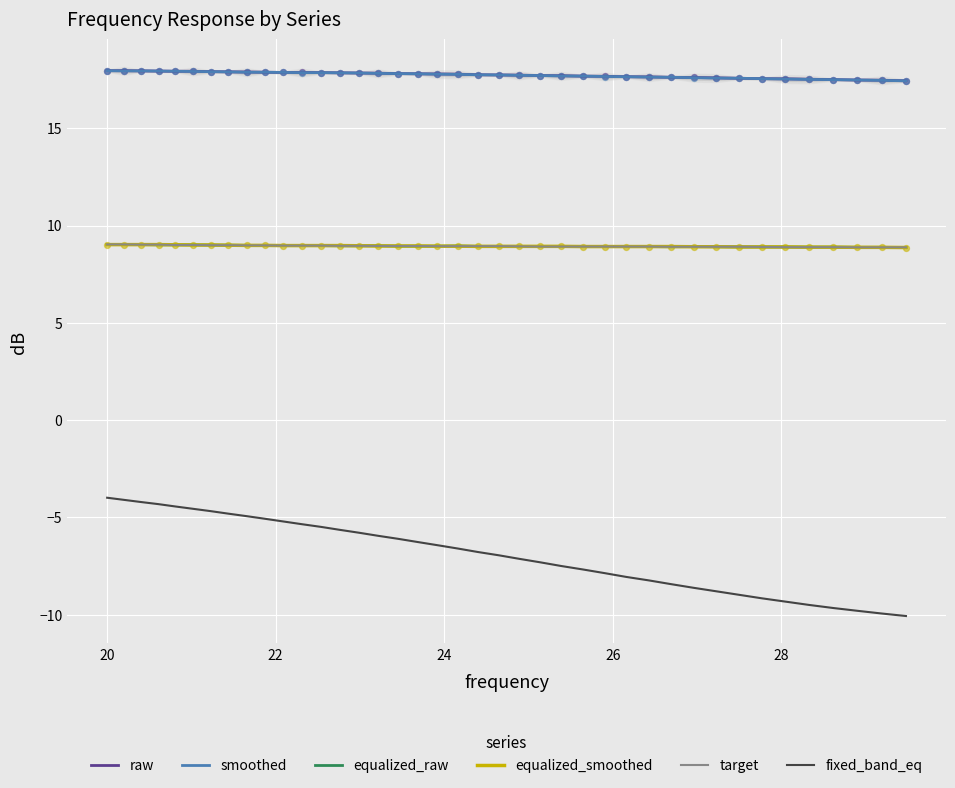

What are all the series names shown in the legend?

raw, smoothed, equalized_raw, equalized_smoothed, target, fixed_band_eq